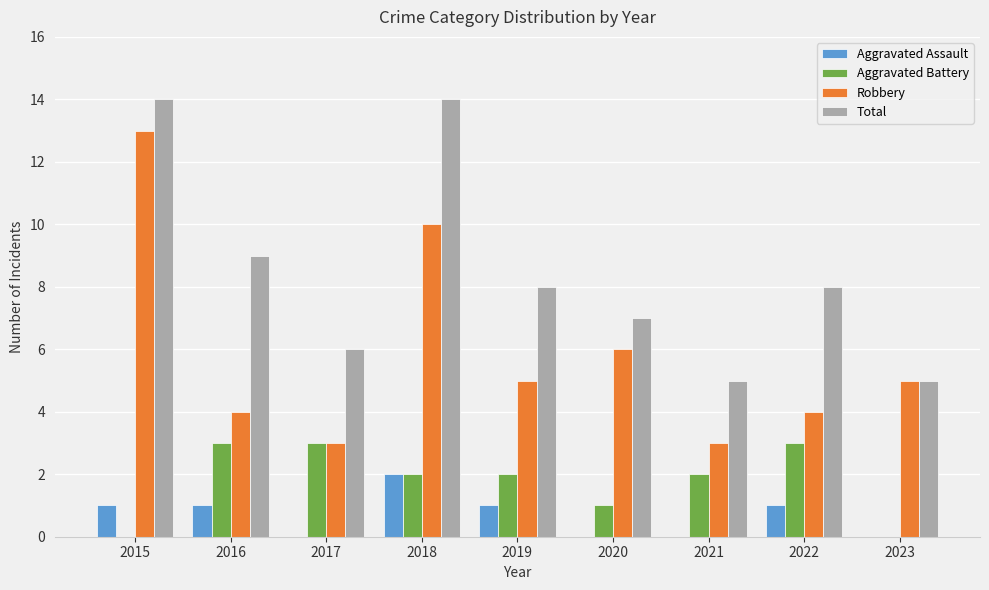

What is the maximum value for Aggravated Battery?

3